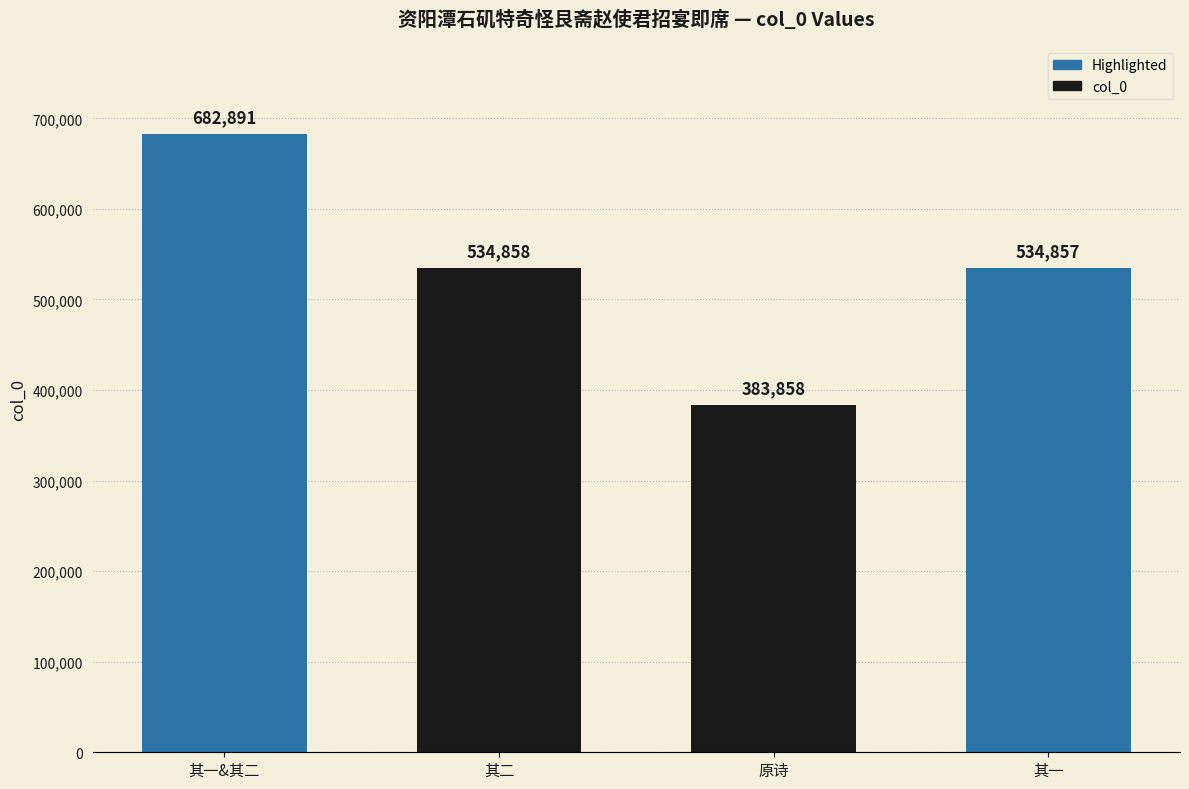

Which label corresponds to the smallest value in the chart?

原诗